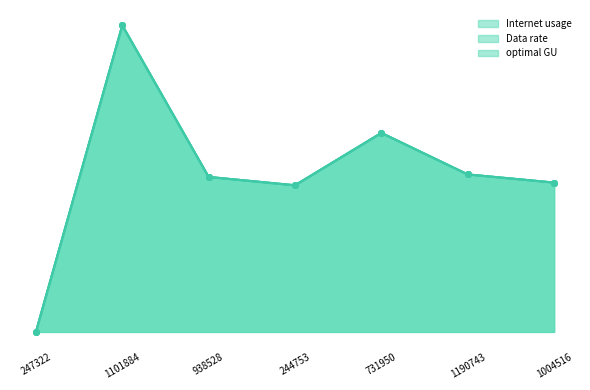

Which category has the highest value in the Data rate series?

1101884